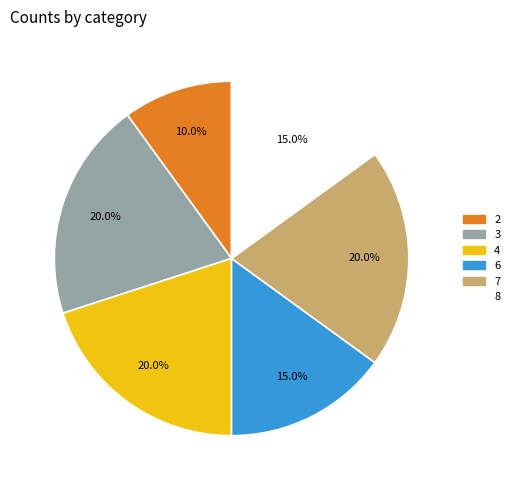

Is there a majority slice in this chart?

No